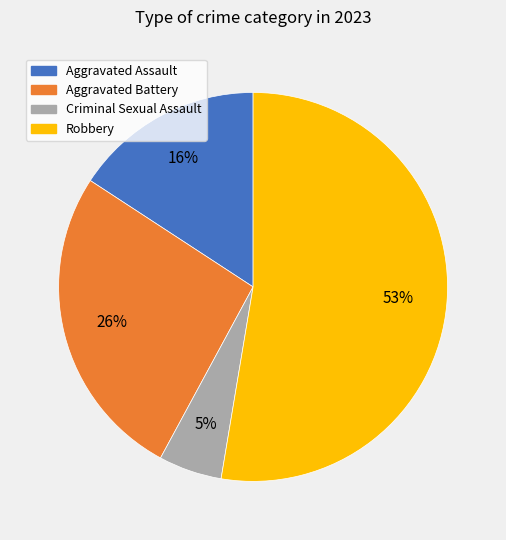

How many segments does this pie chart have?

4